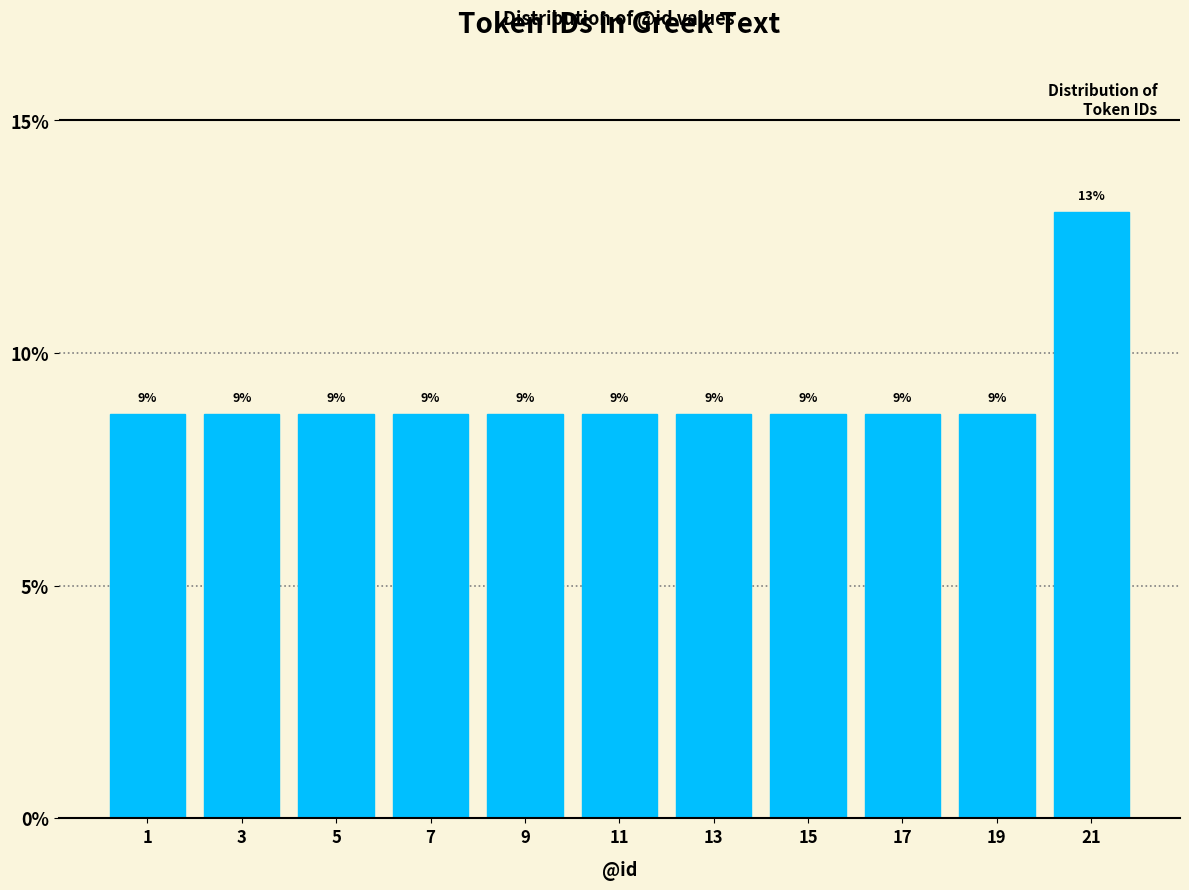

Does the chart contain any negative values?

No